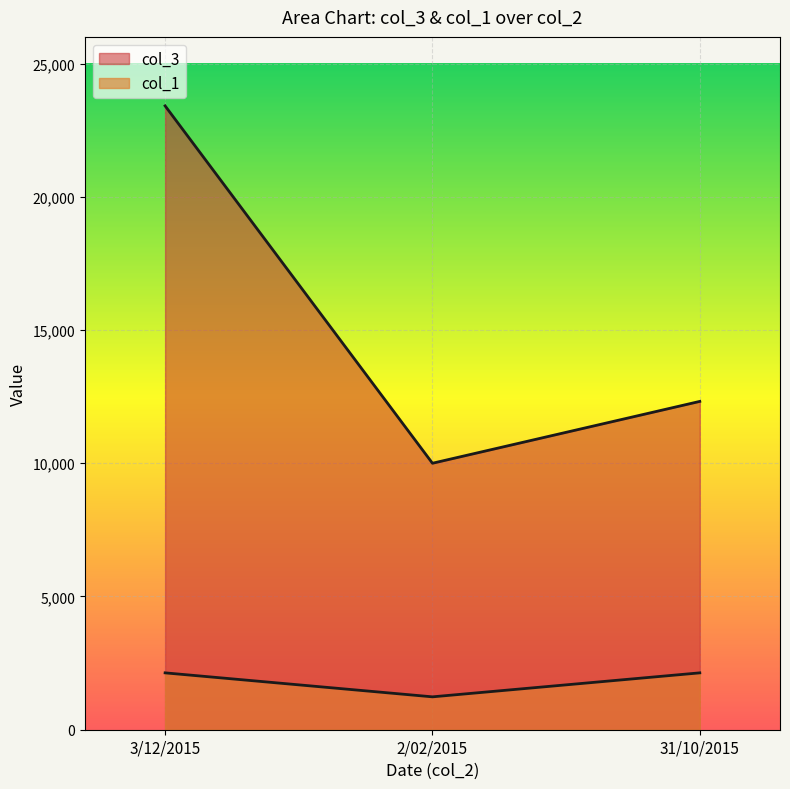

What is the greatest value displayed?

23411